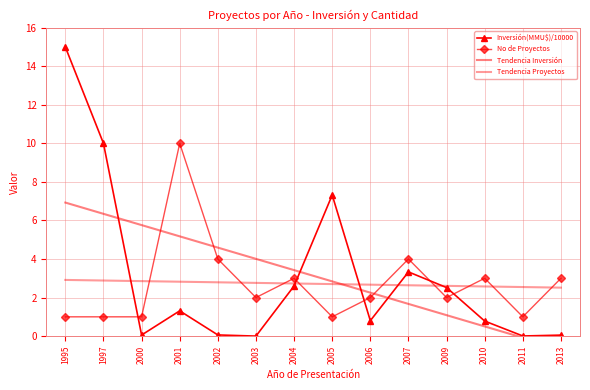

Which series ends up on top after the final intersection of Tendencia Inversión and Tendencia Proyectos?

Tendencia Proyectos